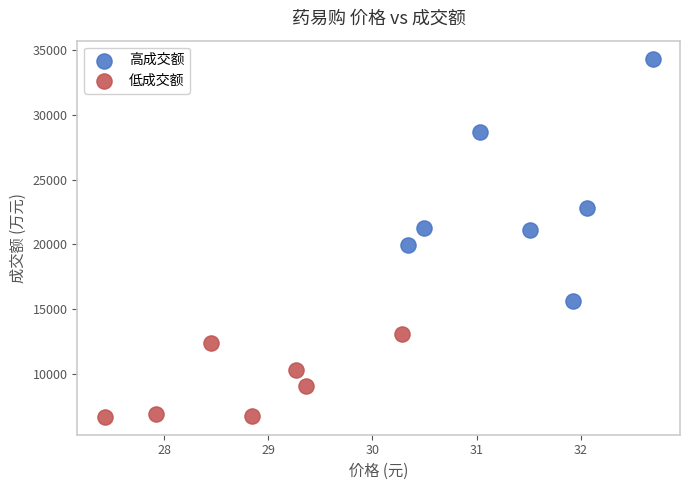

Which series contains the highest Y value?

高成交额